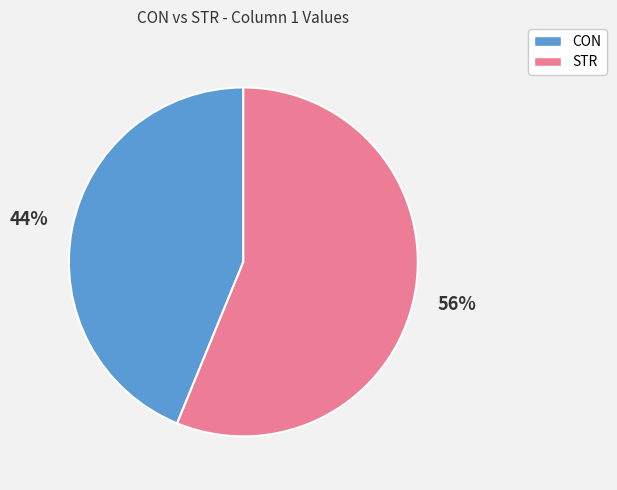

What is the largest slice in the pie chart?

STR